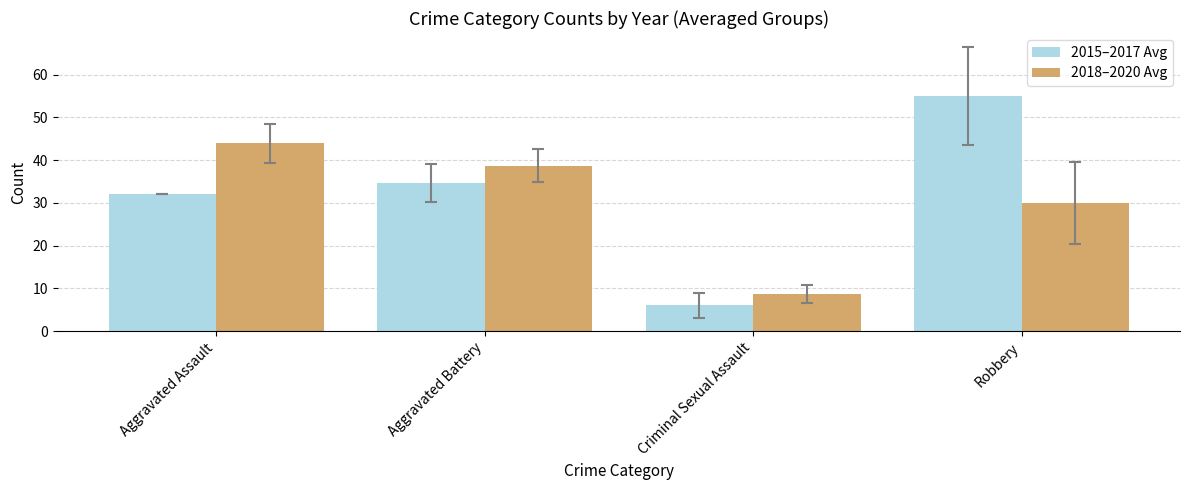

List the series in order of their overall mean, lowest first.

2018–2020 Avg, 2015–2017 Avg